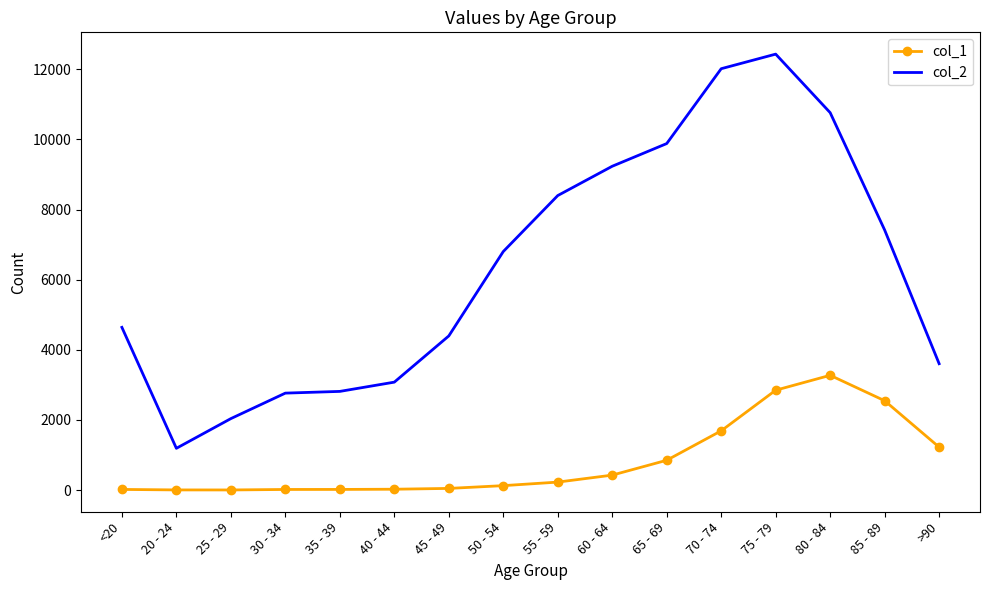

What position from the left is 80 - 84?

14